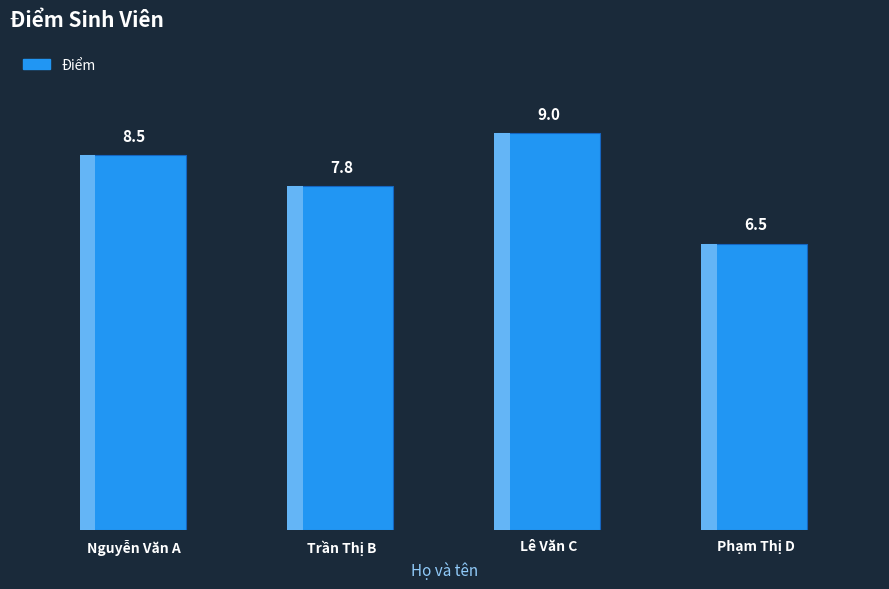

What is the difference between the values at Lê Văn C and Nguyễn Văn A?

0.5